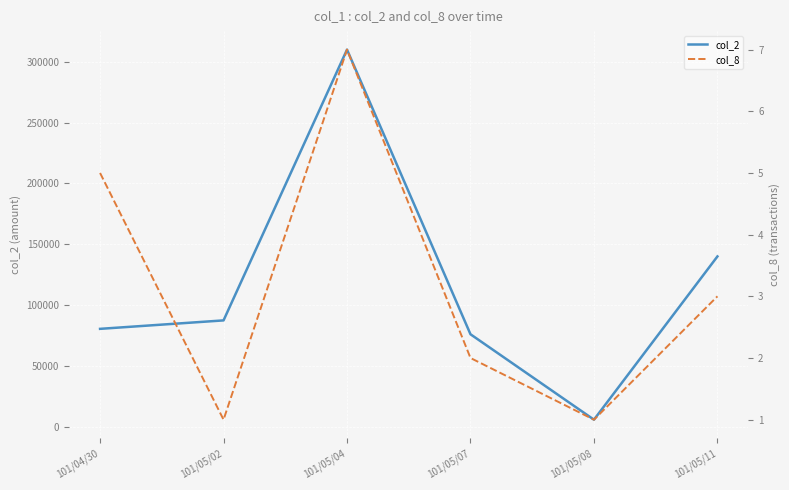

True or false: col_2 and col_8 intersect in this chart.

False